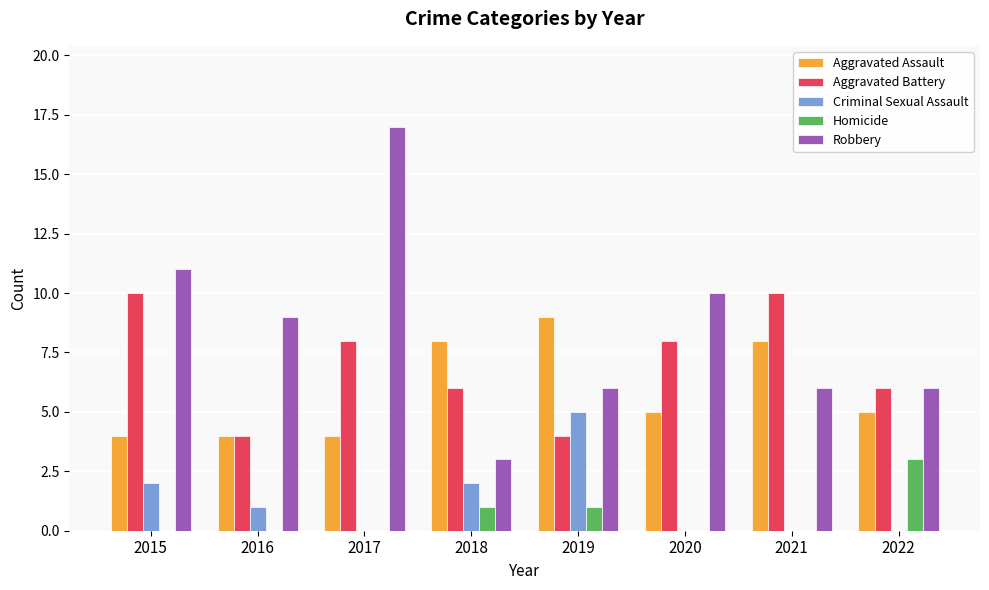

The Criminal Sexual Assault series shows -3 at 2022. True or false?

False